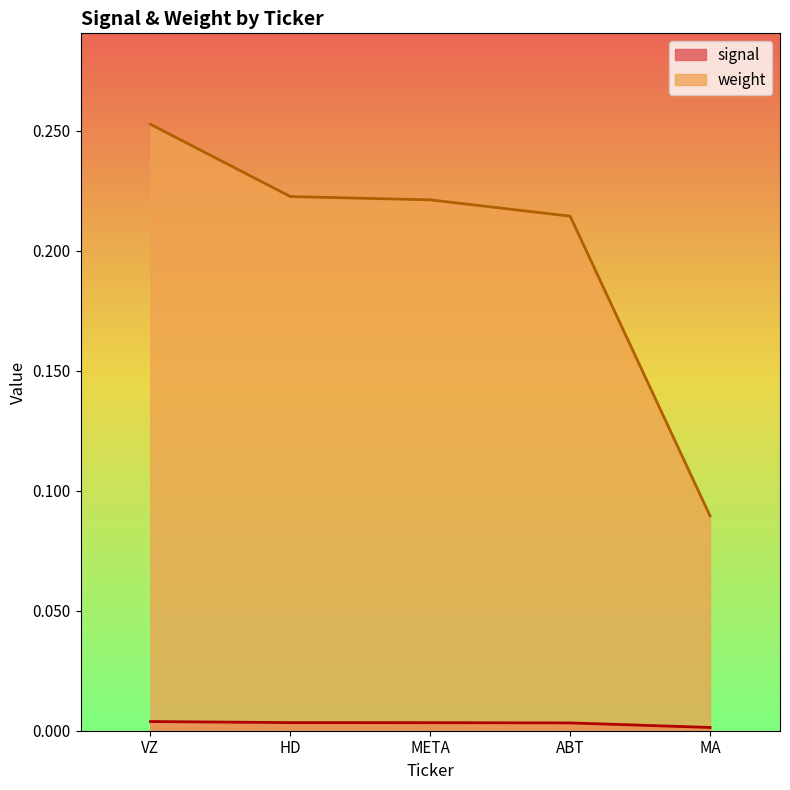

True or false: signal has a value of 0.0 at HD.

False